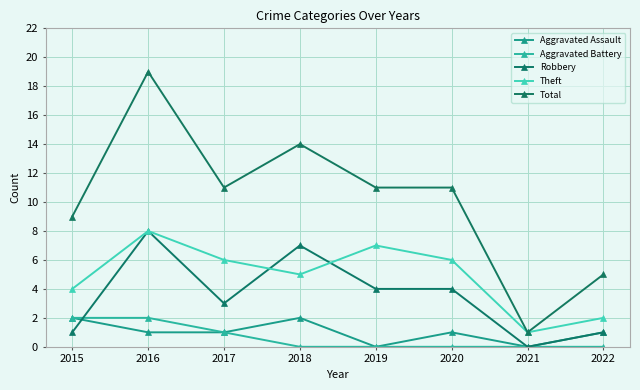

At which label does Aggravated Assault reach its minimum?

2019